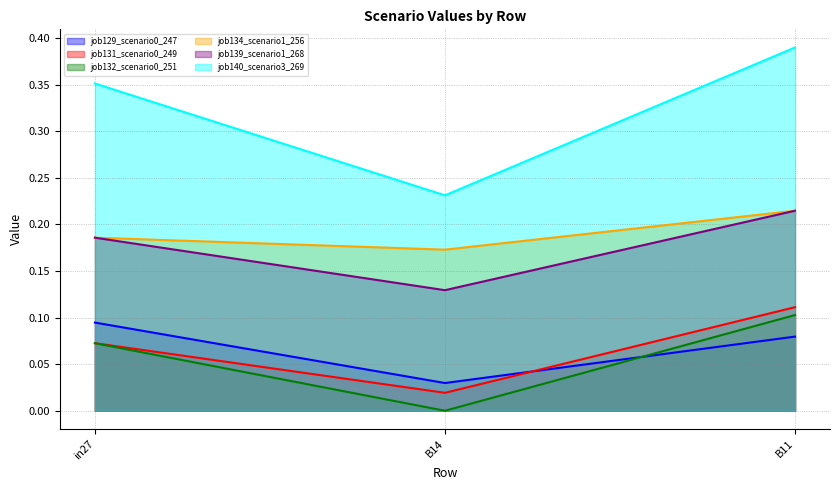

Where is job139_scenario1_268 nearest to the value 0?

B14